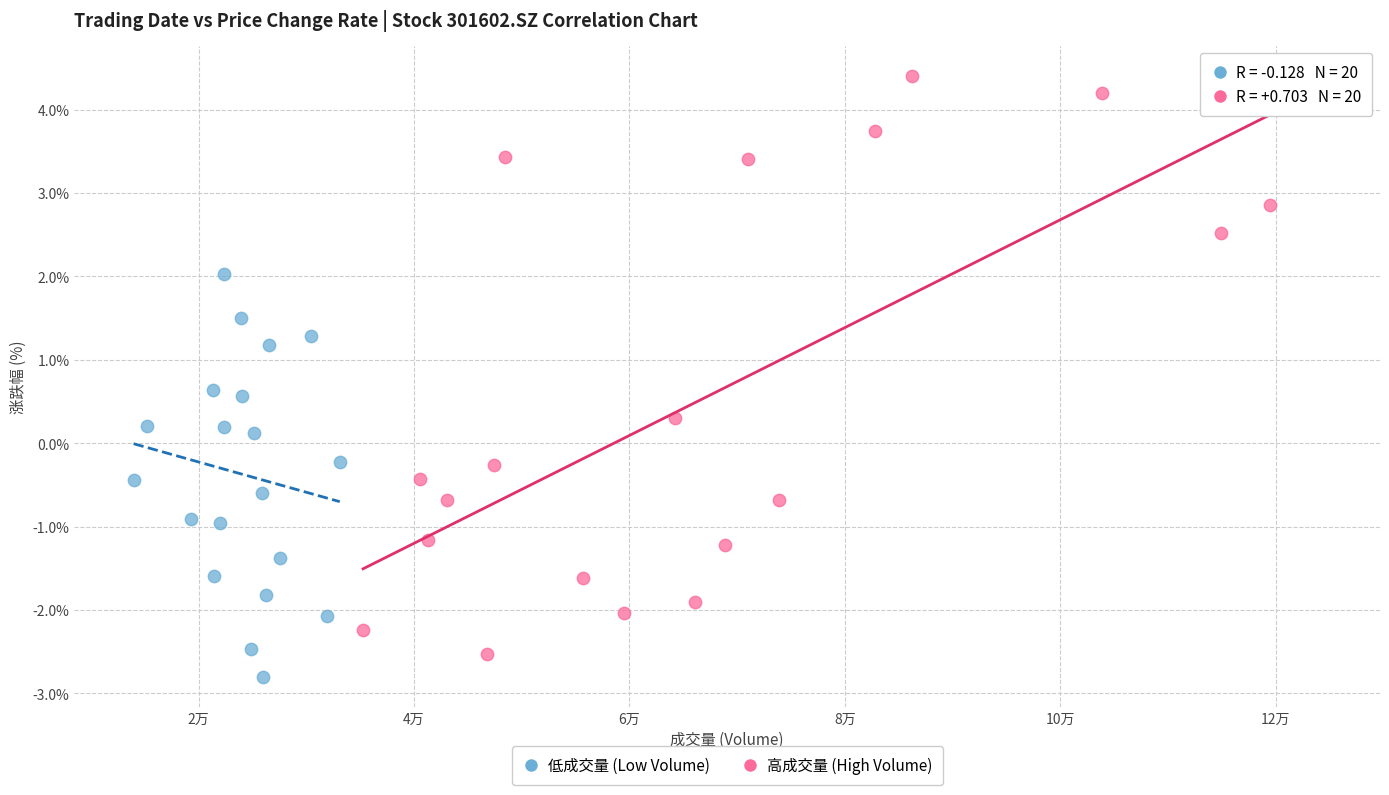

Which series reaches the maximum Y coordinate?

高成交量 (High Volume)